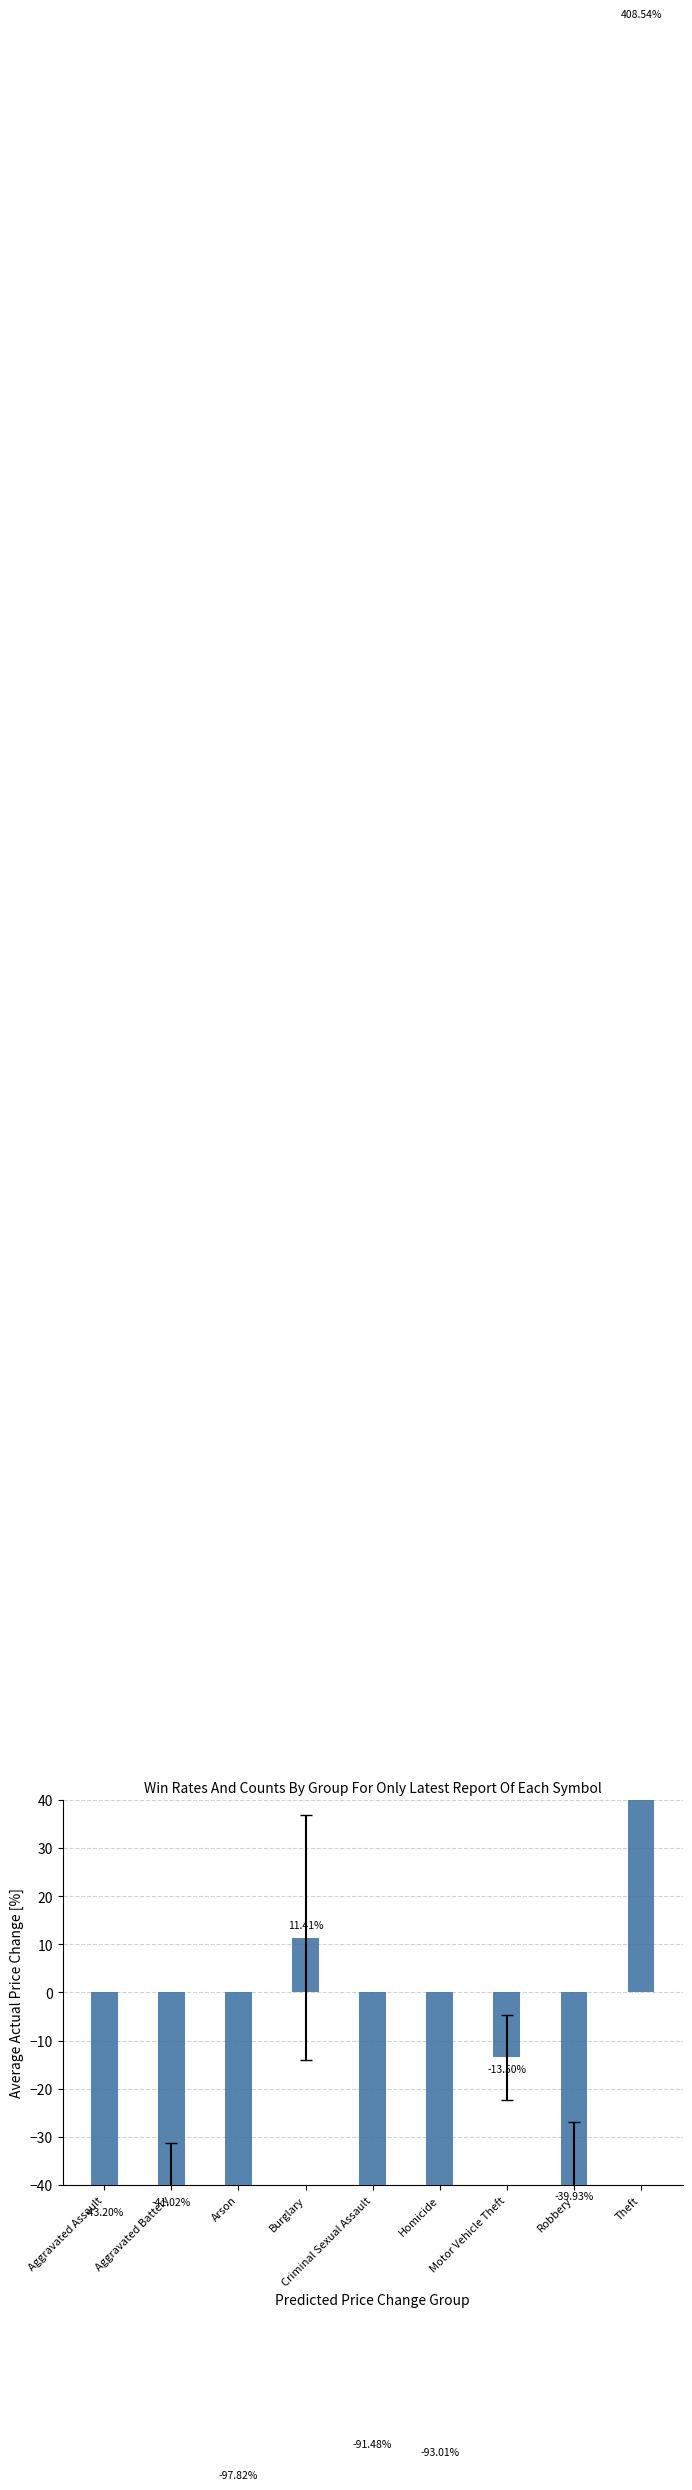

Reading right to left, extract all data points from this chart.

Theft=408.5	Robbery=-39.9	Motor Vehicle Theft=-13.5	Homicide=-93.0	Criminal Sexual Assault=-91.5	Burglary=11.4	Arson=-97.8	Aggravated Battery=-41.0	Aggravated Assault=-43.2